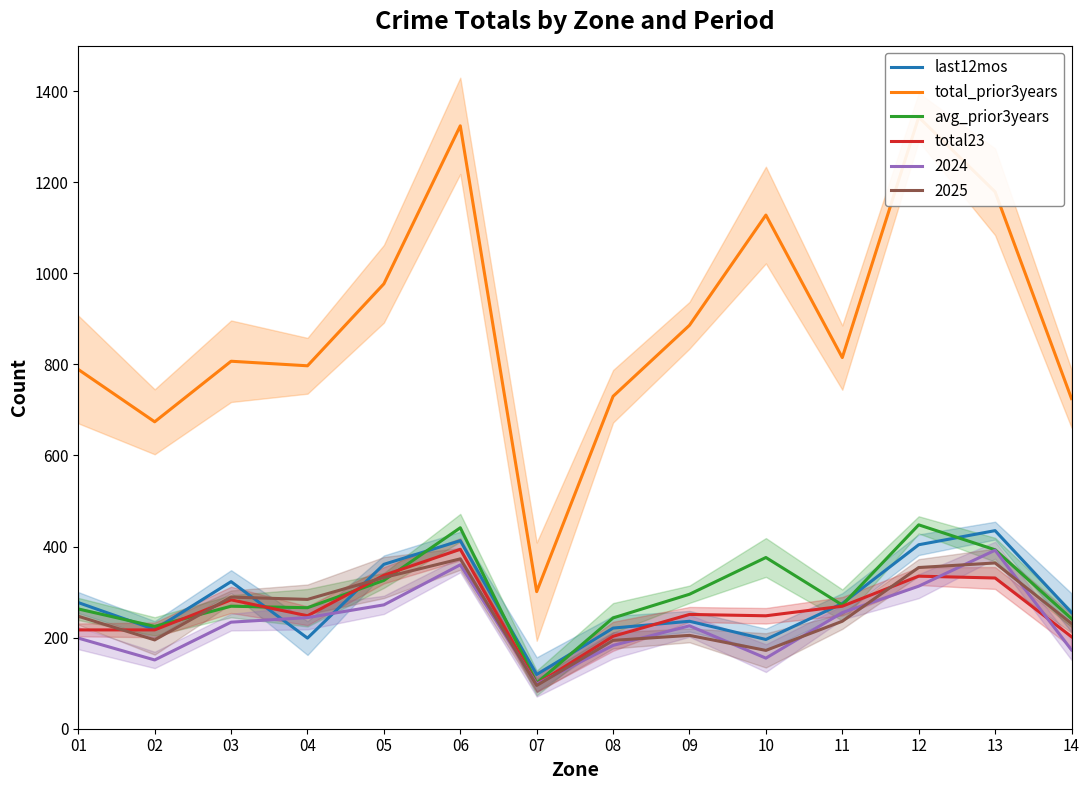

Is the value of total_prior3years at 14 greater than the value of total23 at 02?

Yes